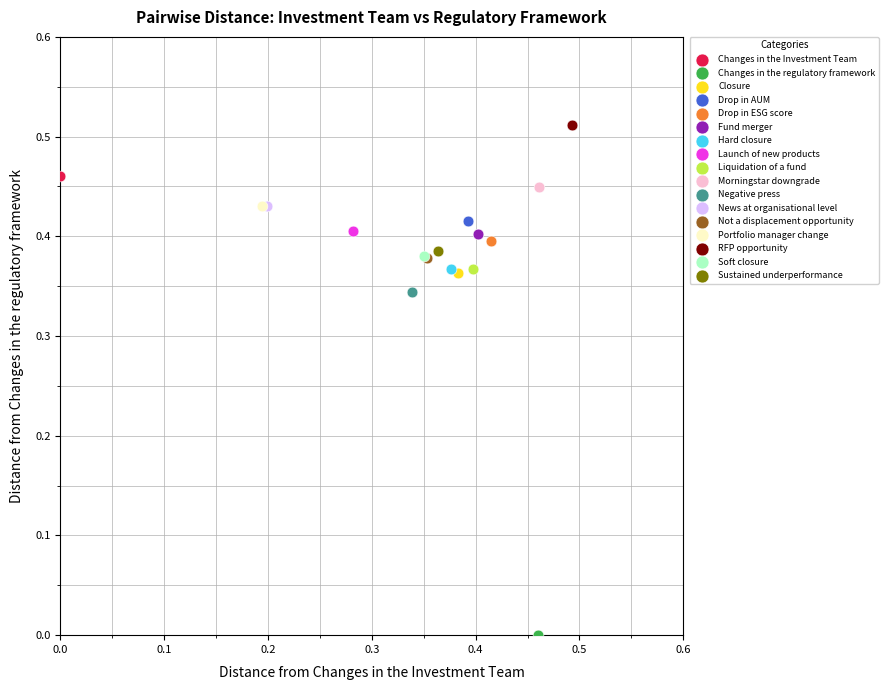

Which series reaches the maximum Y coordinate?

RFP opportunity